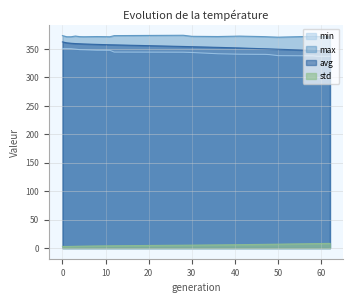

What is the value of the std point at the 15th from the left?

6.6